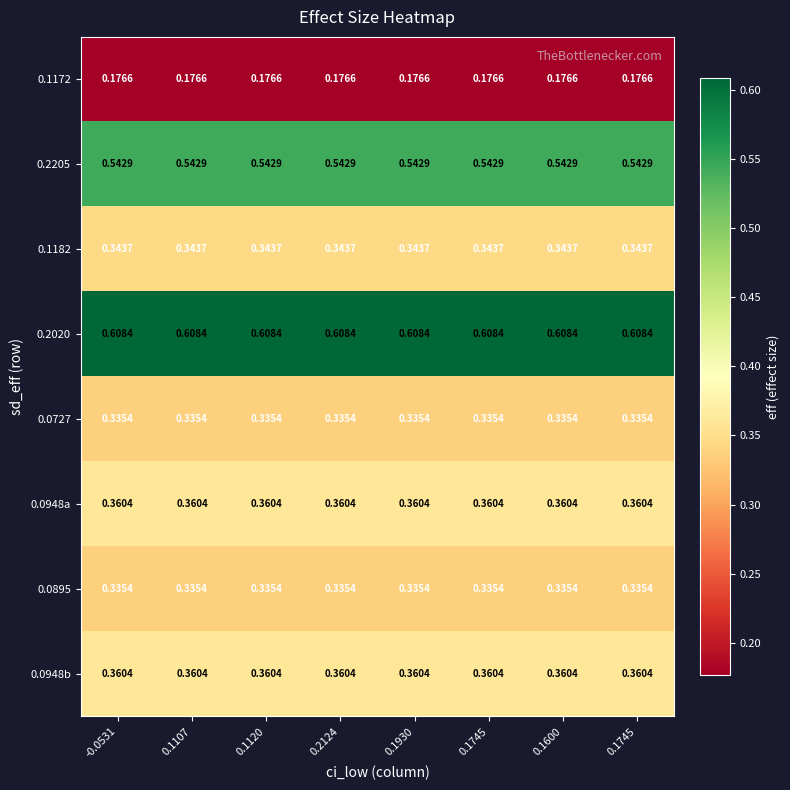

How many data points does each series have?

8